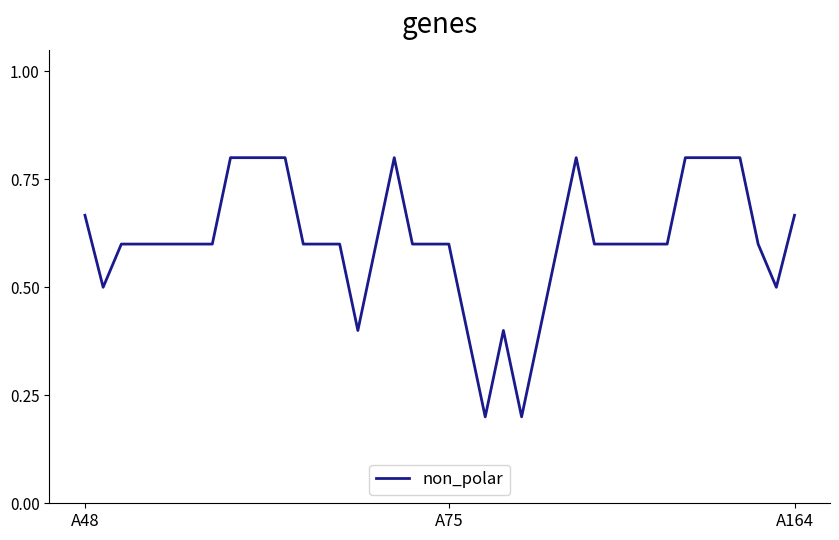

What is the difference between the maximum and minimum values?

0.6